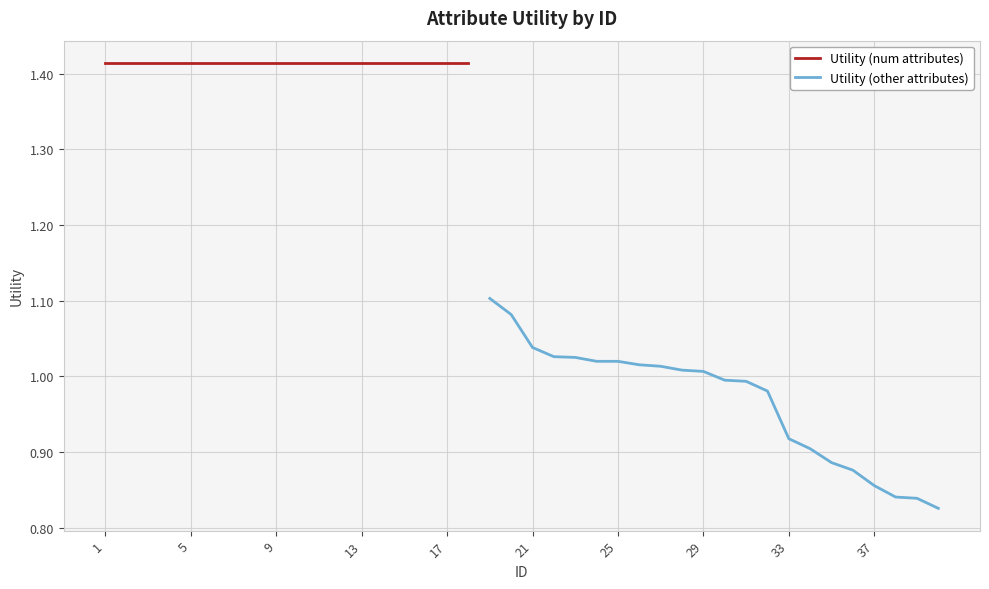

Between 9 and 37, which is larger?

9